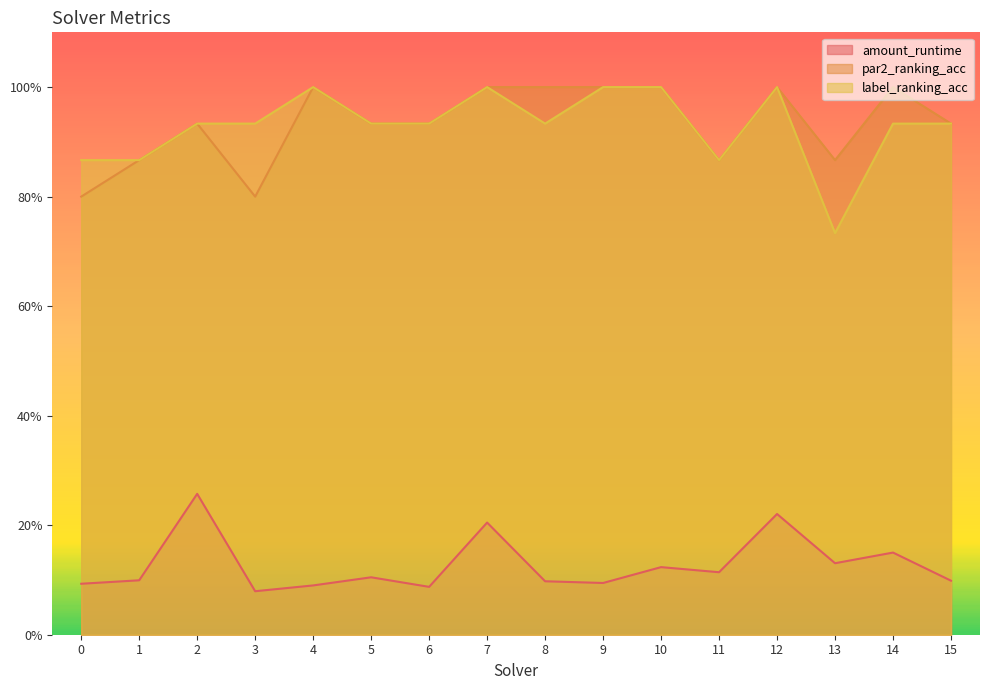

Reading left to right, transcribe all the data shown in this chart.

amount_runtime: 0=0.1	1=0.1	2=0.3	3=0.1	4=0.1	5=0.1	6=0.1	7=0.2	8=0.1	9=0.1	10=0.1	11=0.1	12=0.2	13=0.1	14=0.2	15=0.1
par2_ranking_acc: 0=0.8	1=0.9	2=0.9	3=0.8	4=1.0	5=0.9	6=0.9	7=1.0	8=1.0	9=1.0	10=1.0	11=0.9	12=1.0	13=0.9	14=1.0	15=0.9
label_ranking_acc: 0=0.9	1=0.9	2=0.9	3=0.9	4=1.0	5=0.9	6=0.9	7=1.0	8=0.9	9=1.0	10=1.0	11=0.9	12=1.0	13=0.7	14=0.9	15=0.9